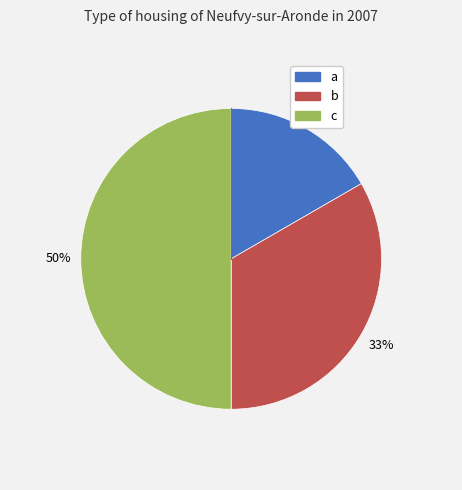

Rank the categories by value from highest to lowest.

c, b, a